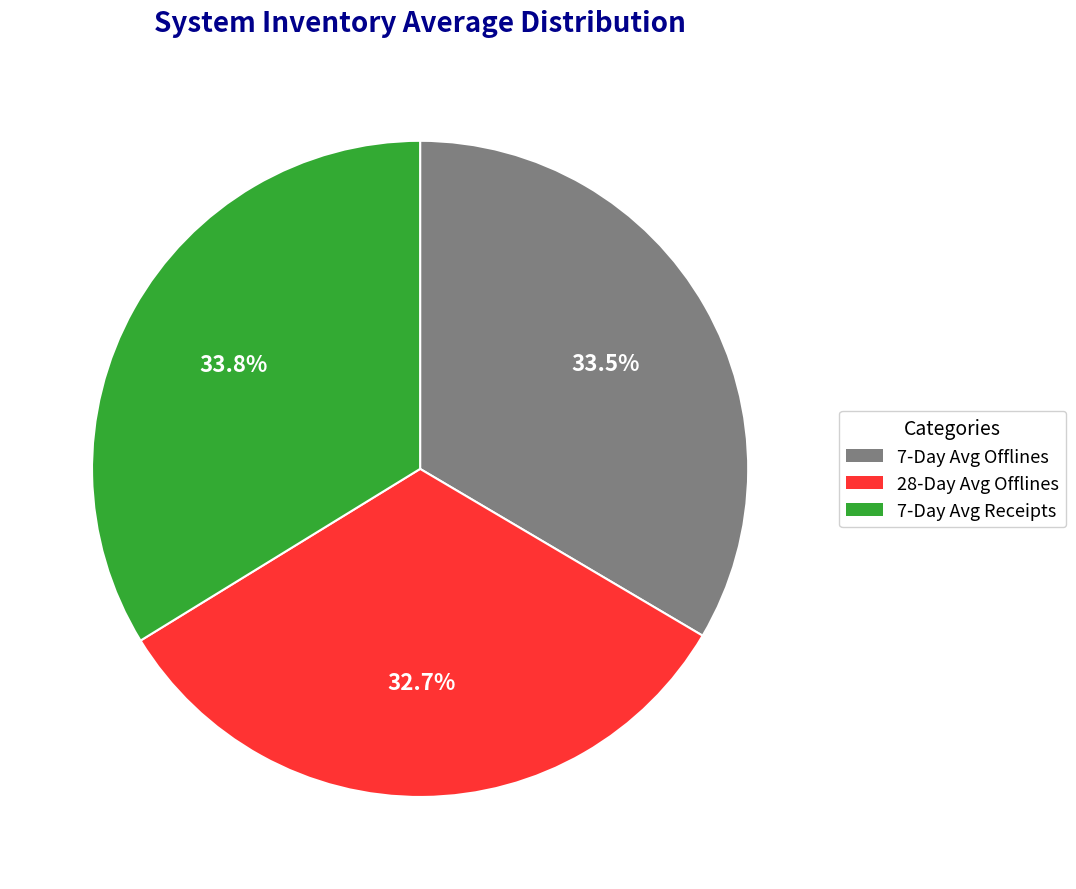

To the nearest percent, what is the average slice percentage?

33%